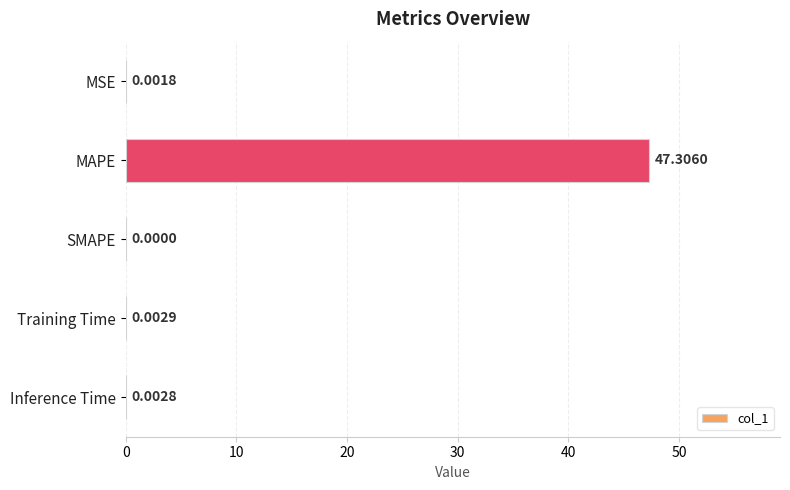

What is the average value?

9.5